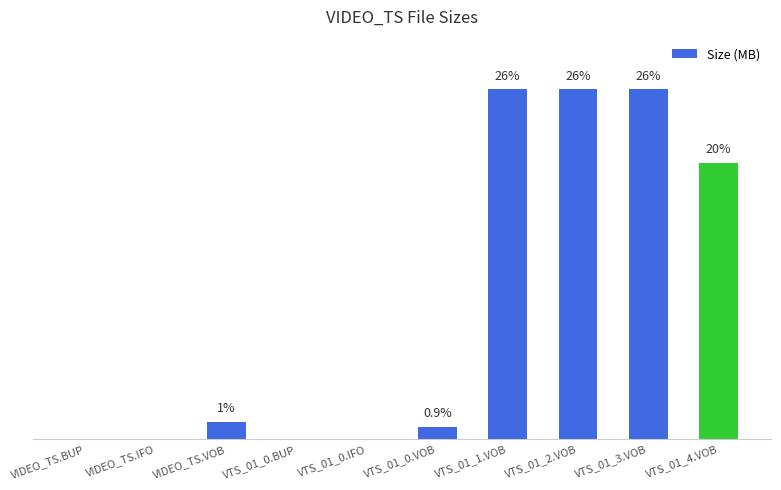

What position from the left is VTS_01_1.VOB?

7